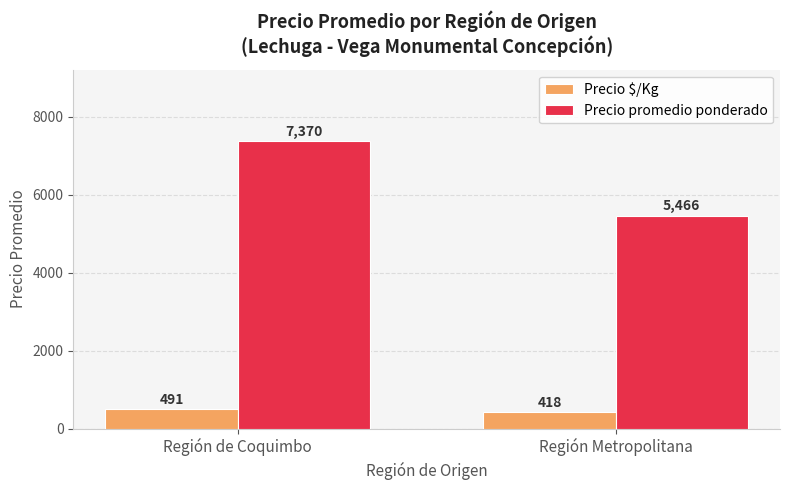

At which label is Precio $/Kg closest to 454?

Región Metropolitana